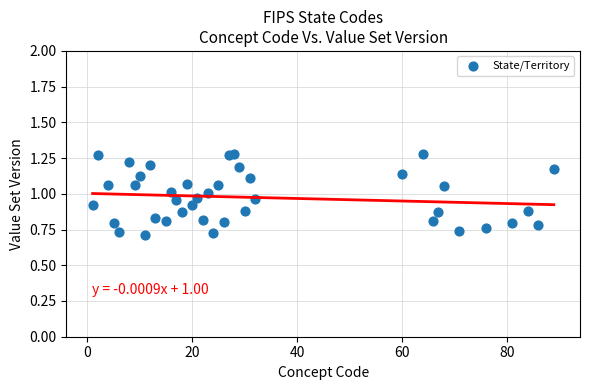

What is the range of X values (max minus min)?

88.0